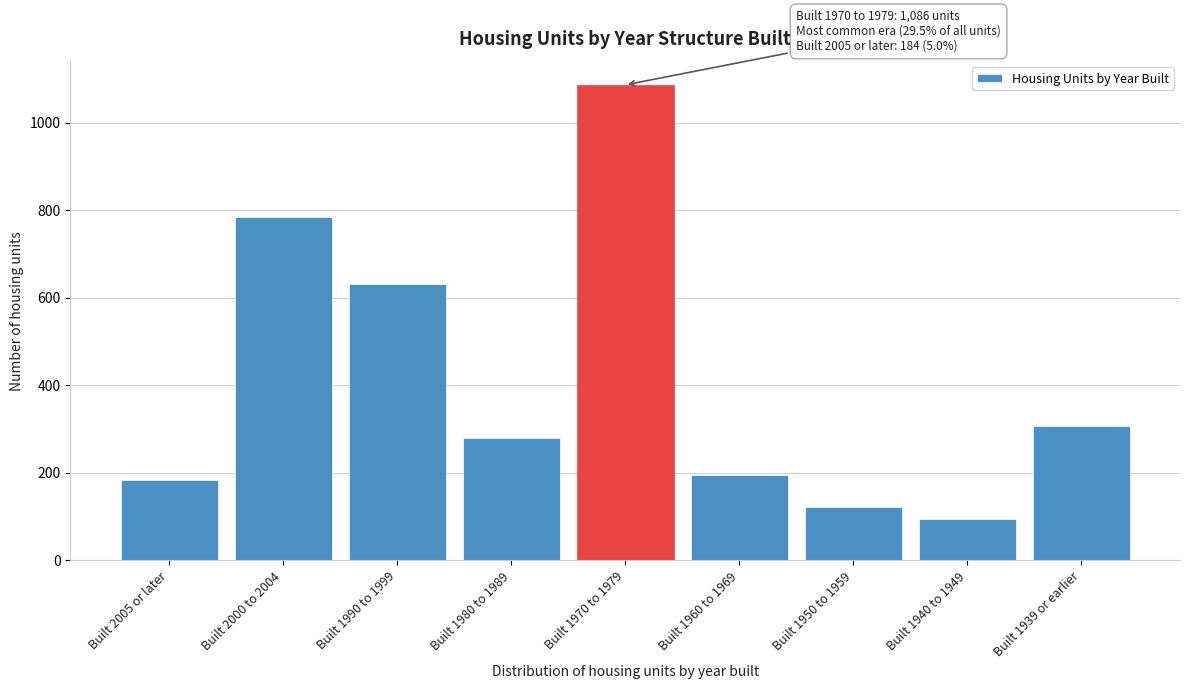

Reading left to right, list all the values displayed in this chart.

Built 2005 or later=184	Built 2000 to 2004=785	Built 1990 to 1999=631	Built 1980 to 1989=279	Built 1970 to 1979=1086	Built 1960 to 1969=195	Built 1950 to 1959=123	Built 1940 to 1949=94	Built 1939 or earlier=307